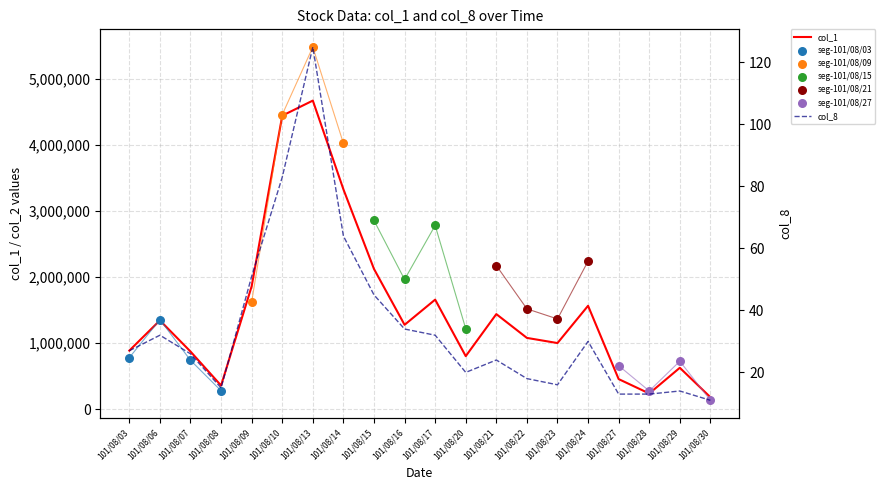

What is the total value across all series at 101/08/30?

183011